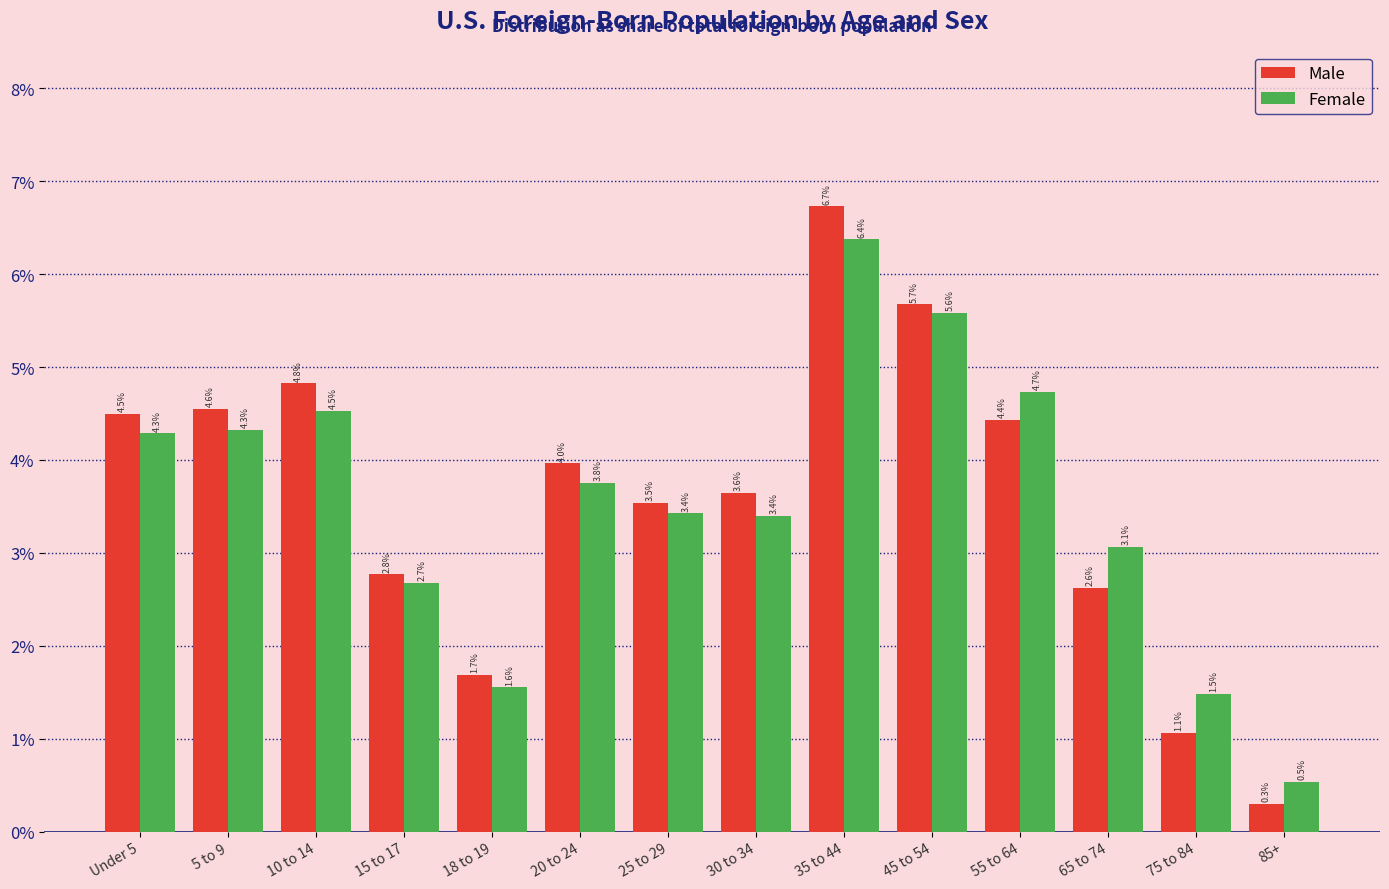

Reading left to right, transcribe all the data shown in this chart.

Male: 4.5	4.6	4.8	2.8	1.7	4.0	3.5	3.6	6.7	5.7	4.4	2.6	1.1	0.3
Female: 4.3	4.3	4.5	2.7	1.6	3.8	3.4	3.4	6.4	5.6	4.7	3.1	1.5	0.5